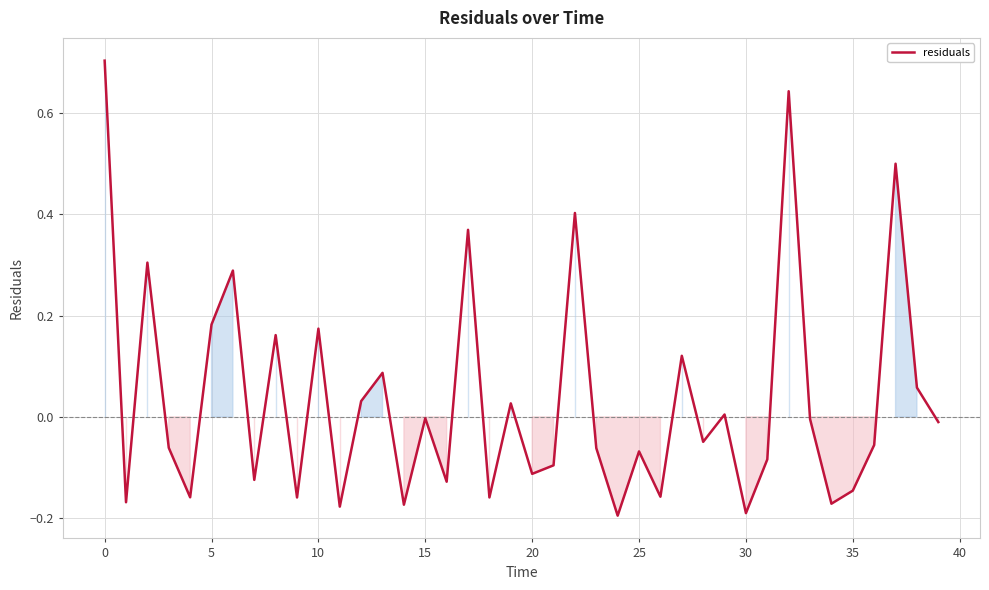

What is the difference between the maximum and minimum values?

0.9